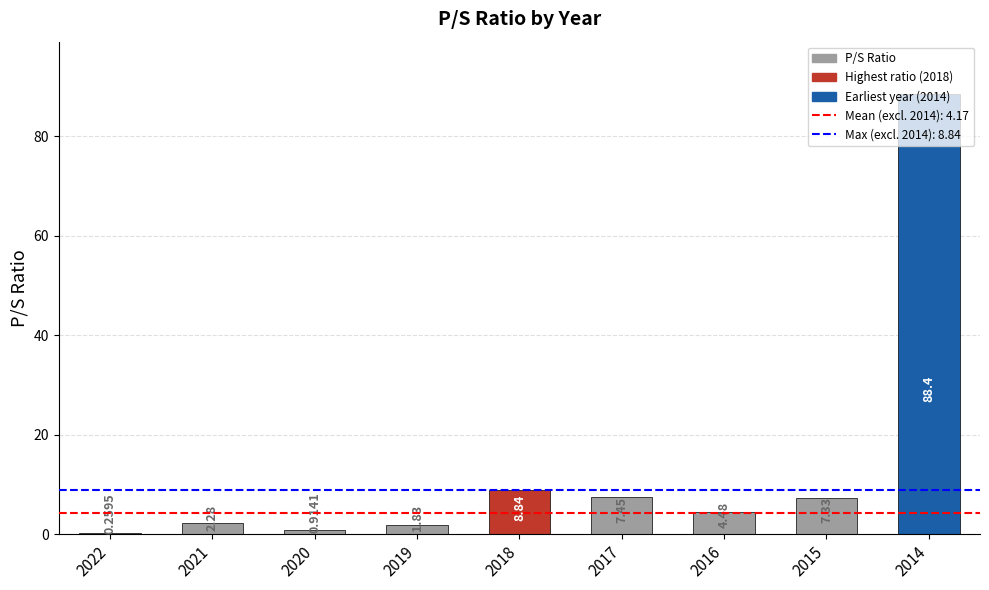

At which category does the chart reach its peak across all series?

2014